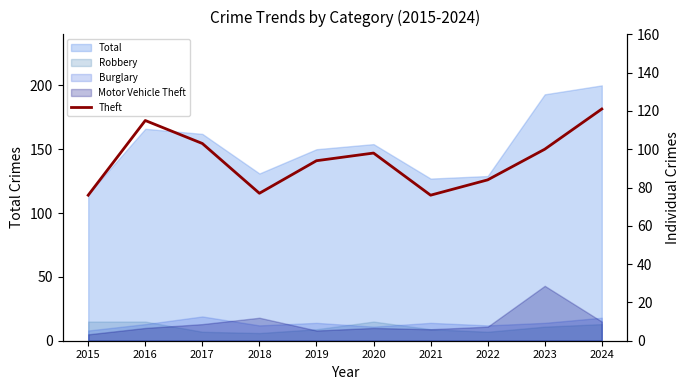

The chart shows a value of 40 at 2021. True or false?

False